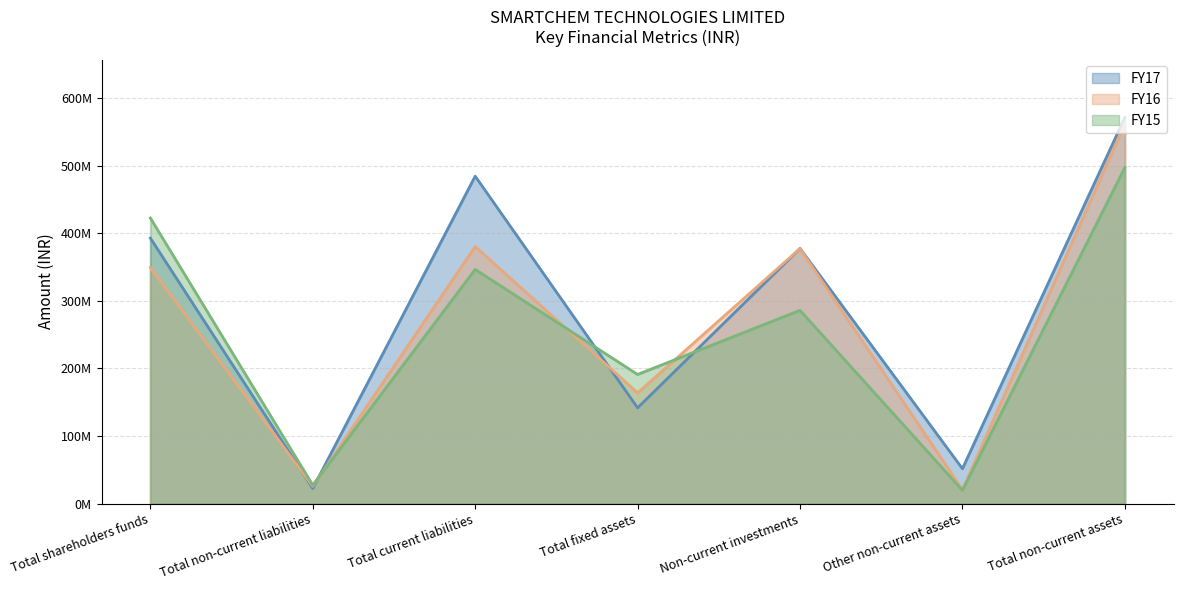

How many categories are shown in the chart?

7